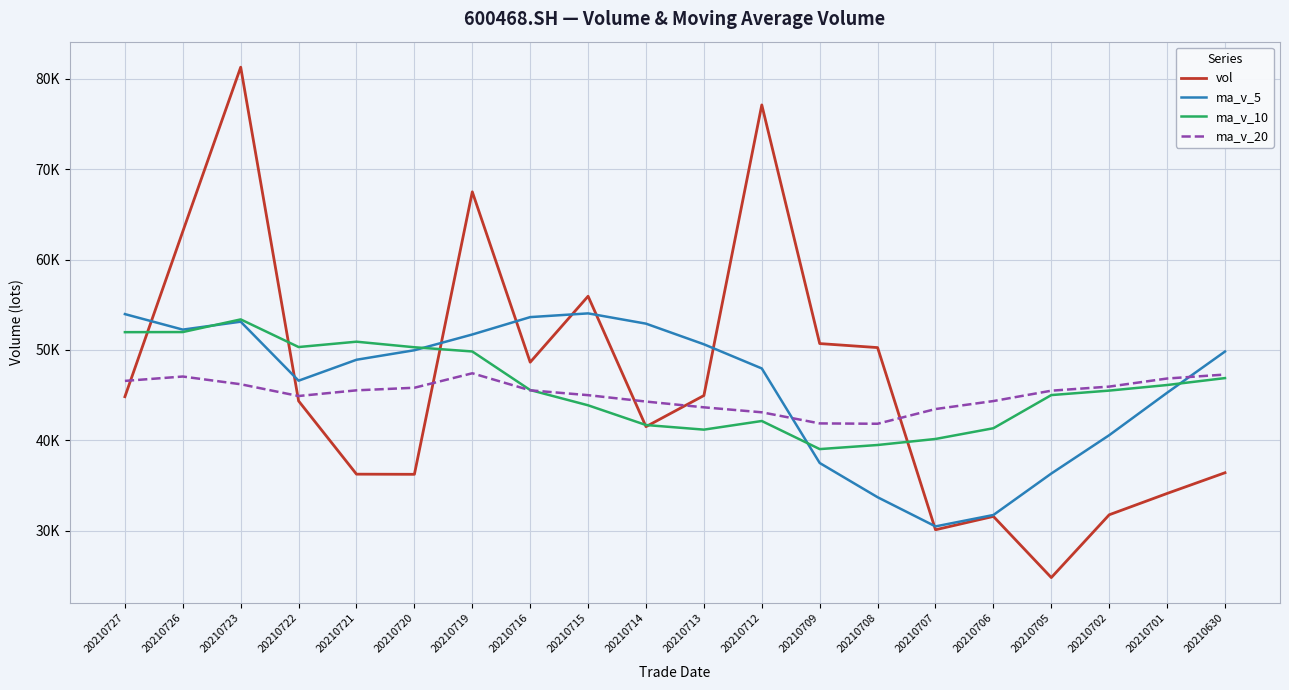

True or false: ma_v_10 has a value of 50908.4 at 20210721.

True